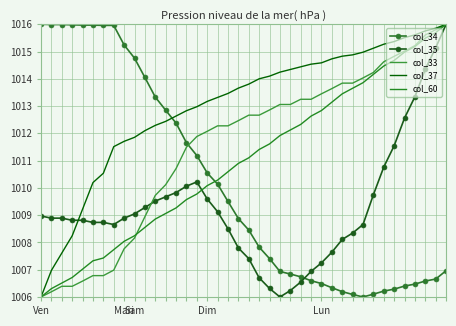

What is the difference between the second highest and minimum values in the col_34 series?

10.0